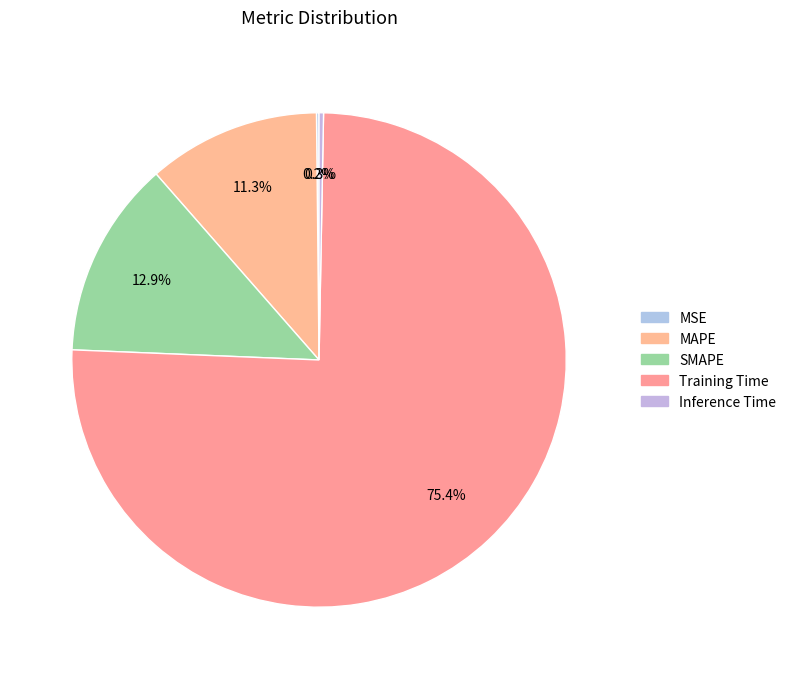

Which slice is the largest?

Training Time